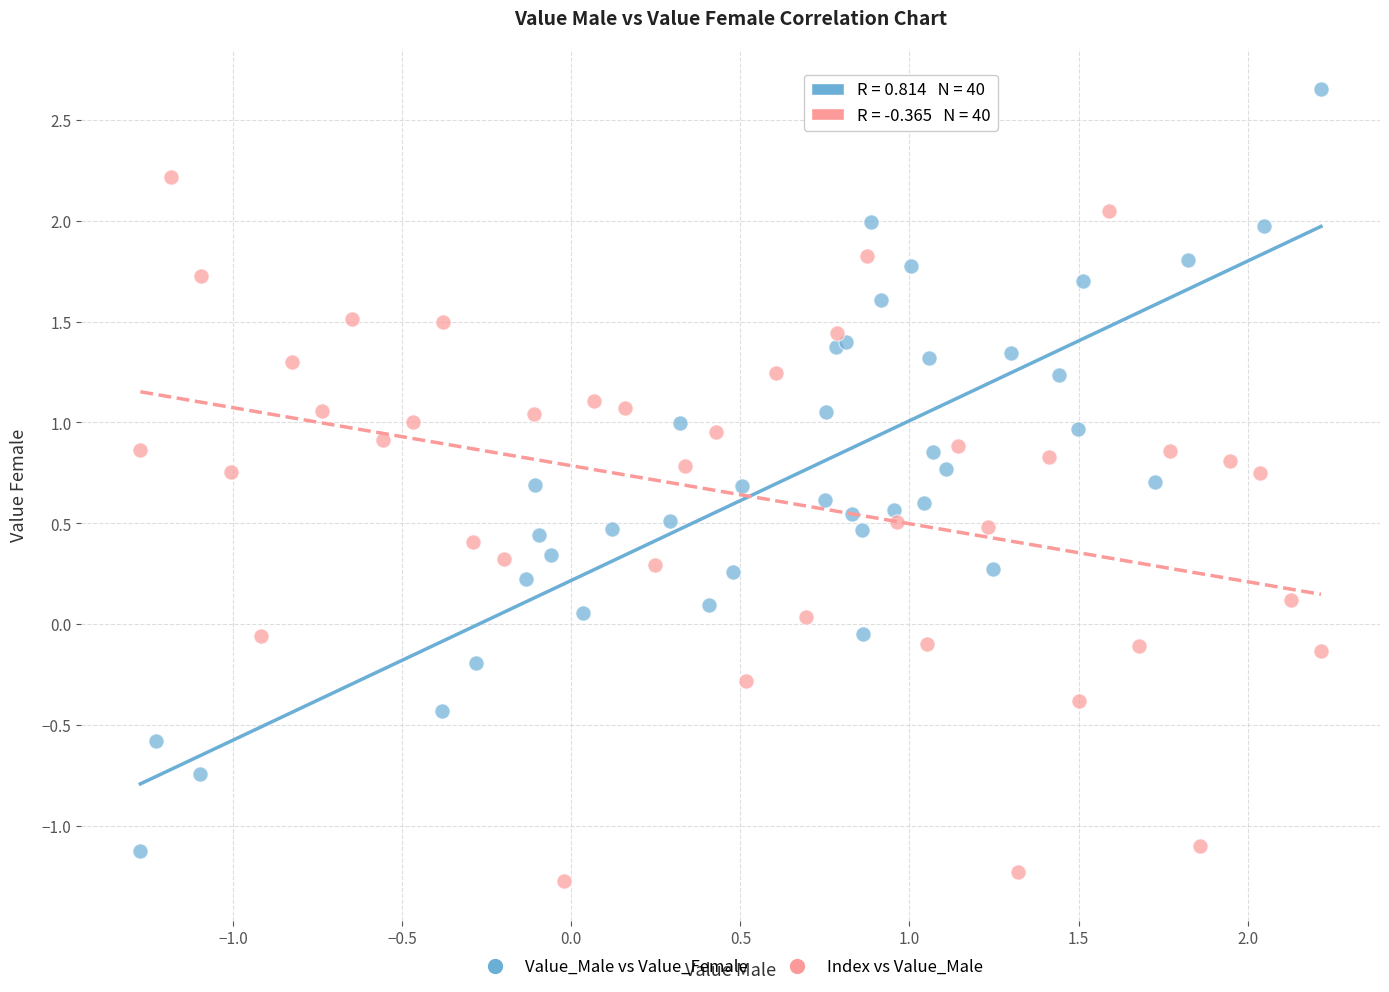

Which series has the largest Y range (max minus min)?

Value_Male vs Value_Female